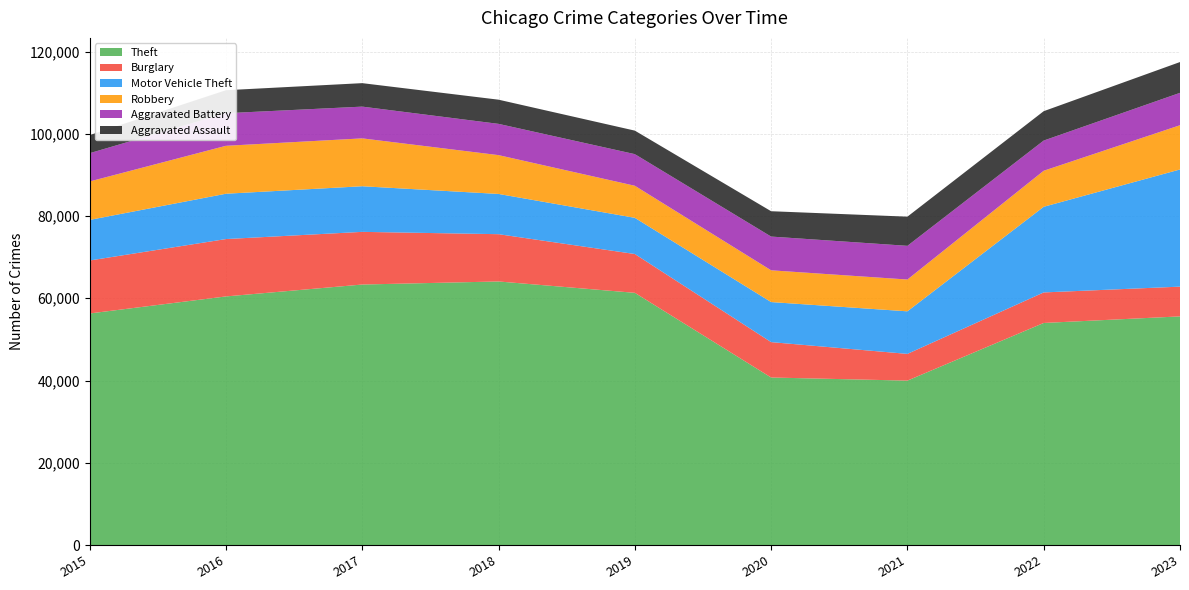

Reading left to right, transcribe all the data shown in this chart.

Theft: 2015=56308	2016=60454	2017=63347	2018=64092	2019=61329	2020=40736	2021=39981	2022=54002	2023=55599
Burglary: 2015=12882	2016=13950	2017=12808	2018=11498	2019=9438	2020=8606	2021=6499	2022=7424	2023=7235
Motor Vehicle Theft: 2015=9871	2016=11024	2017=11094	2018=9786	2019=8803	2020=9741	2021=10352	2022=20829	2023=28495
Robbery: 2015=9349	2016=11656	2017=11640	2018=9439	2019=7795	2020=7723	2021=7731	2022=8760	2023=10757
Aggravated Battery: 2015=6876	2016=7924	2017=7722	2018=7603	2019=7690	2020=8204	2021=8193	2022=7344	2023=7876
Aggravated Assault: 2015=4401	2016=5592	2017=5709	2018=5881	2019=5719	2020=6164	2021=7095	2022=7143	2023=7491